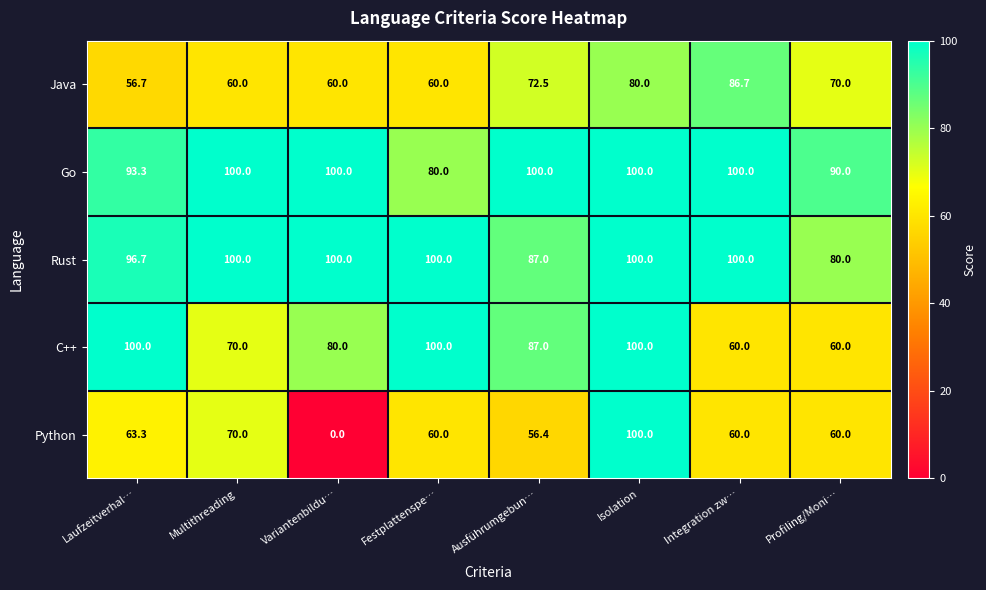

What is the difference between the second highest and minimum values in the C++ series?

40.0